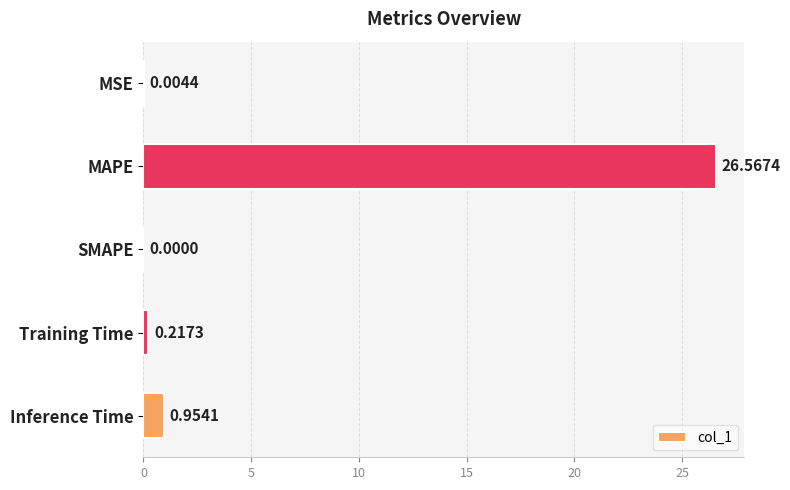

What is the change in value from MAPE to Training Time?

-26.4